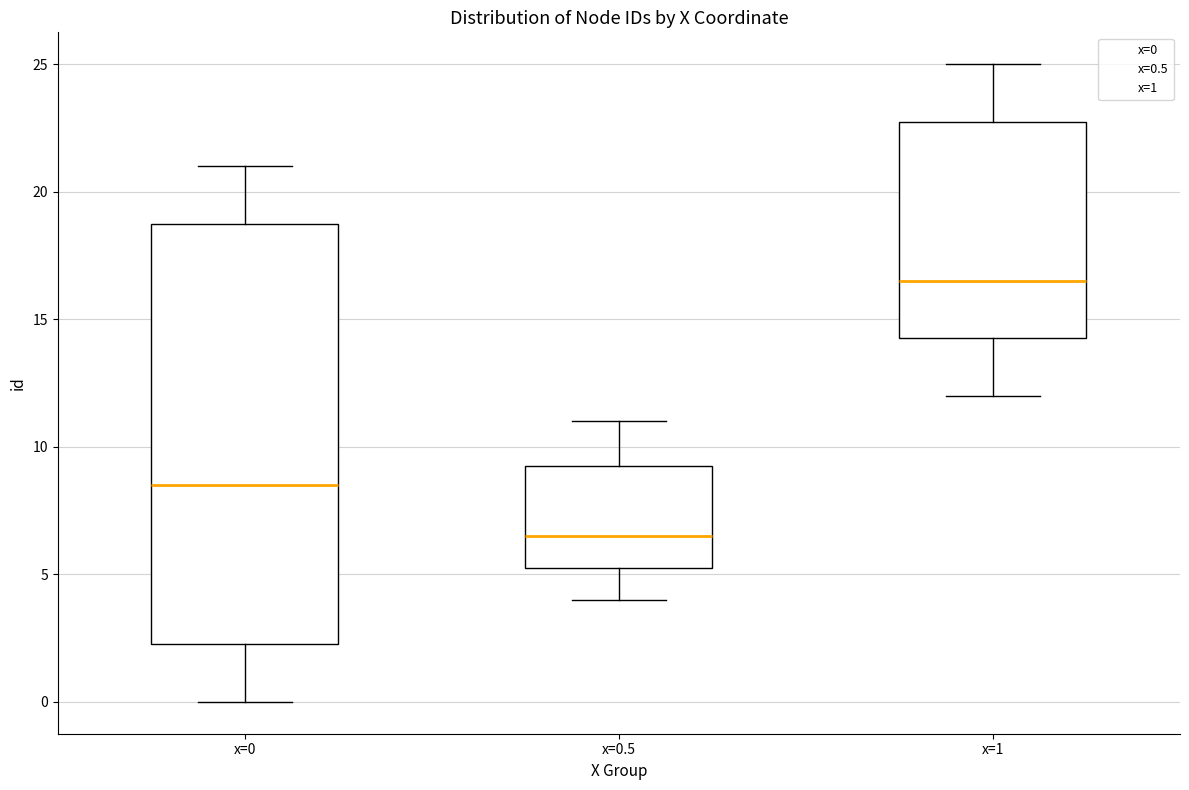

Which box has the lowest median line?

x=0.5